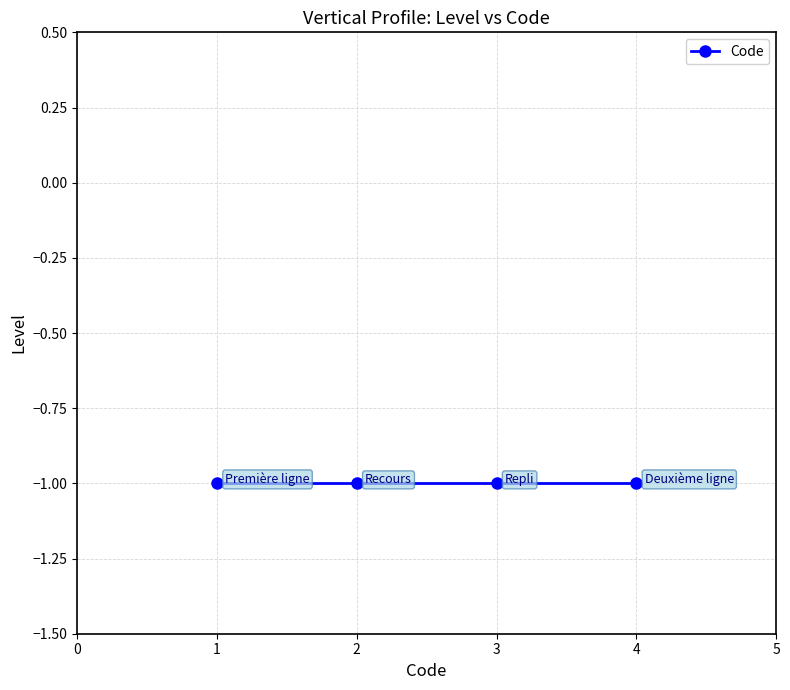

What is the minimum value shown in the chart?

1